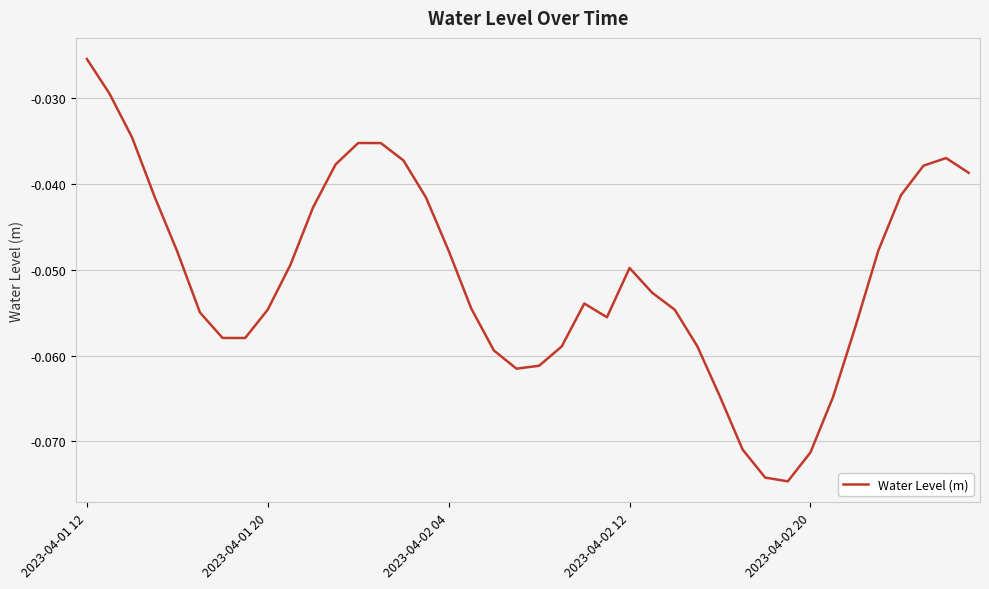

At which category does the chart reach its peak across all series?

2023-04-01 12